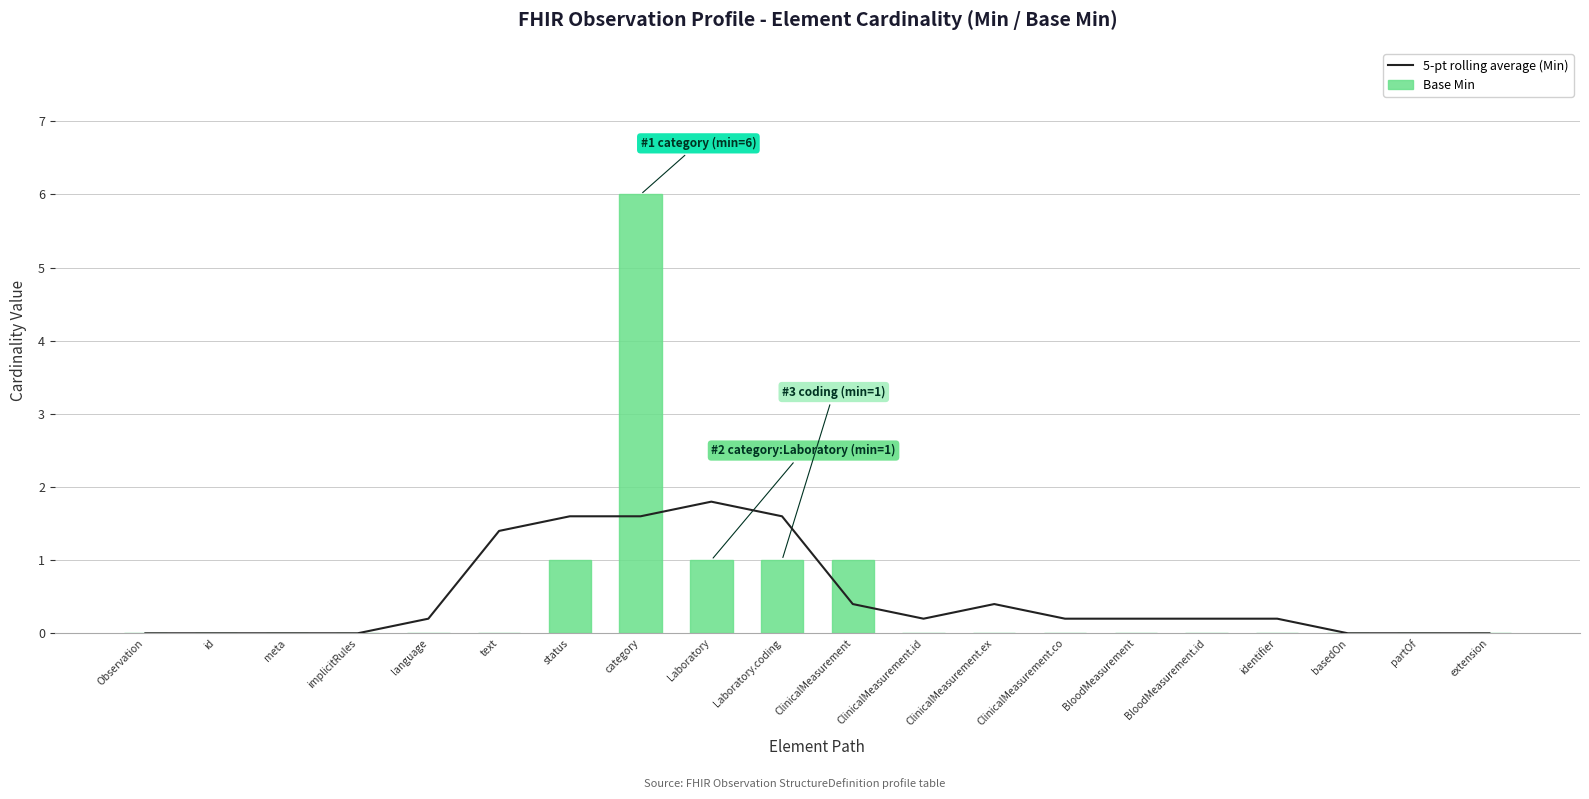

What is the label of the 17th bar from the right?

implicitRules